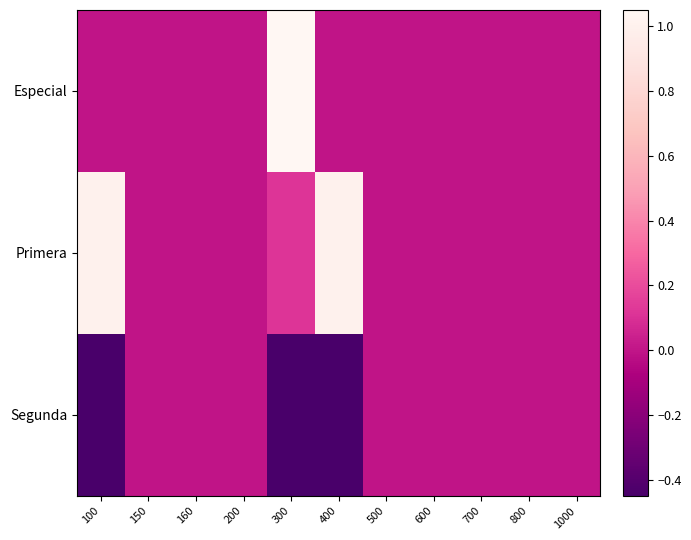

Which has a higher value, 150 or 400?

150